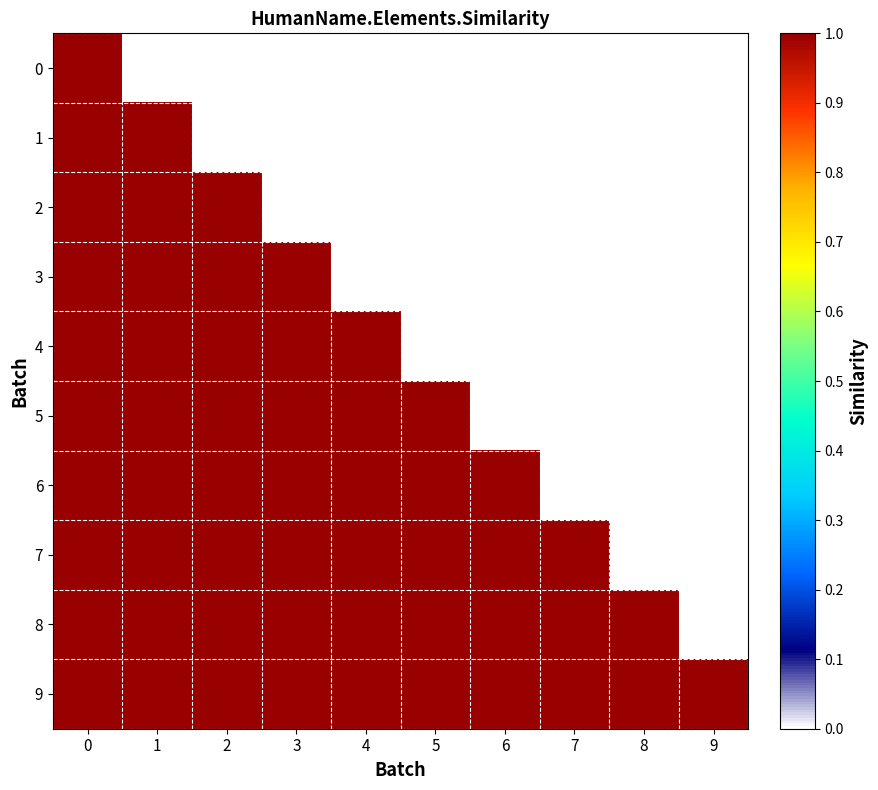

Reading left to right, list all the values displayed in this chart.

row_0: 0=1	1=0	2=0	3=0	4=0	5=0	6=0	7=0	8=0	9=0
row_1: 0=1	1=1	2=0	3=0	4=0	5=0	6=0	7=0	8=0	9=0
row_2: 0=1	1=1	2=1	3=0	4=0	5=0	6=0	7=0	8=0	9=0
row_3: 0=1	1=1	2=1	3=1	4=0	5=0	6=0	7=0	8=0	9=0
row_4: 0=1	1=1	2=1	3=1	4=1	5=0	6=0	7=0	8=0	9=0
row_5: 0=1	1=1	2=1	3=1	4=1	5=1	6=0	7=0	8=0	9=0
row_6: 0=1	1=1	2=1	3=1	4=1	5=1	6=1	7=0	8=0	9=0
row_7: 0=1	1=1	2=1	3=1	4=1	5=1	6=1	7=1	8=0	9=0
row_8: 0=1	1=1	2=1	3=1	4=1	5=1	6=1	7=1	8=1	9=0
row_9: 0=1	1=1	2=1	3=1	4=1	5=1	6=1	7=1	8=1	9=1